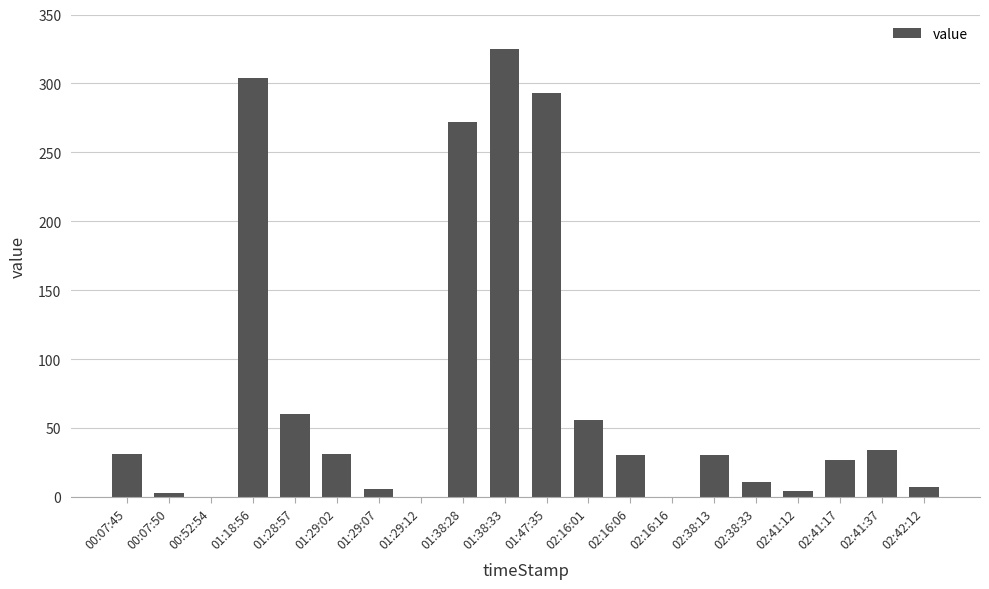

How many data points does each series have?

20